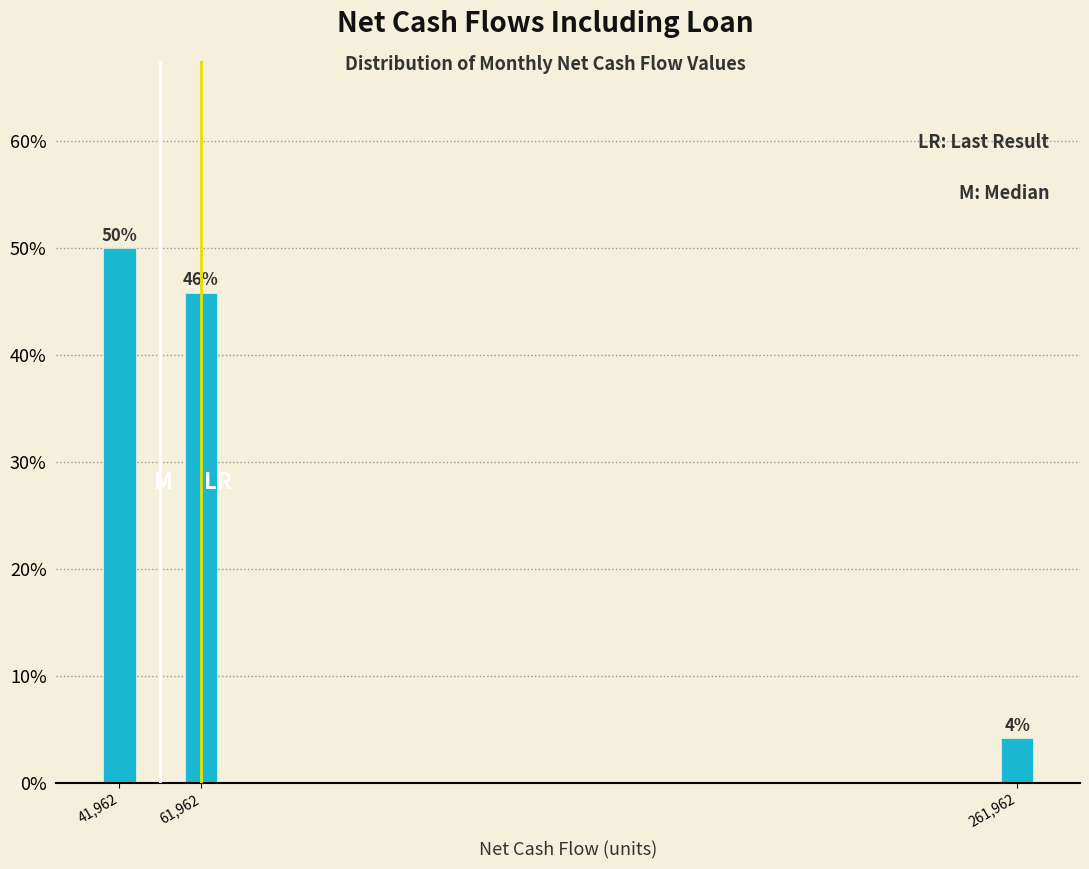

What is the average value?

33.3